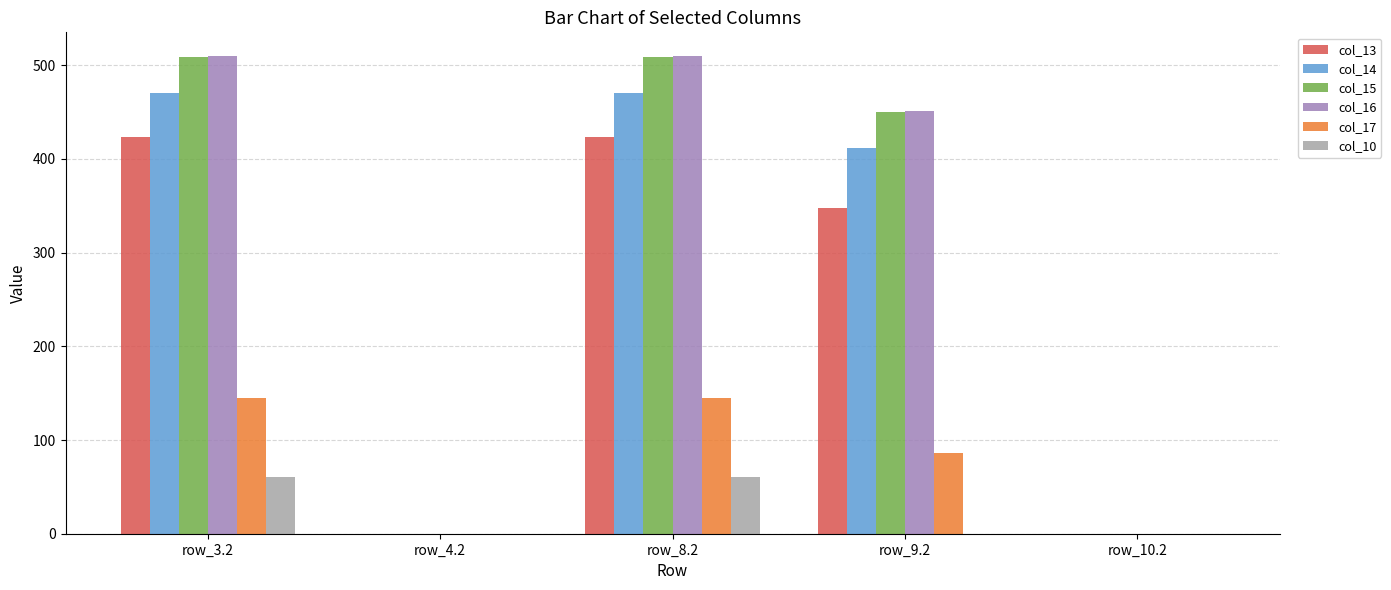

Are the bars horizontal?

No